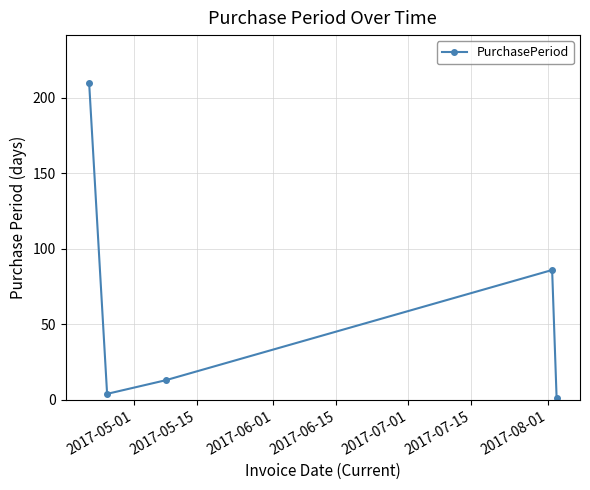

How many series are shown in this chart?

1